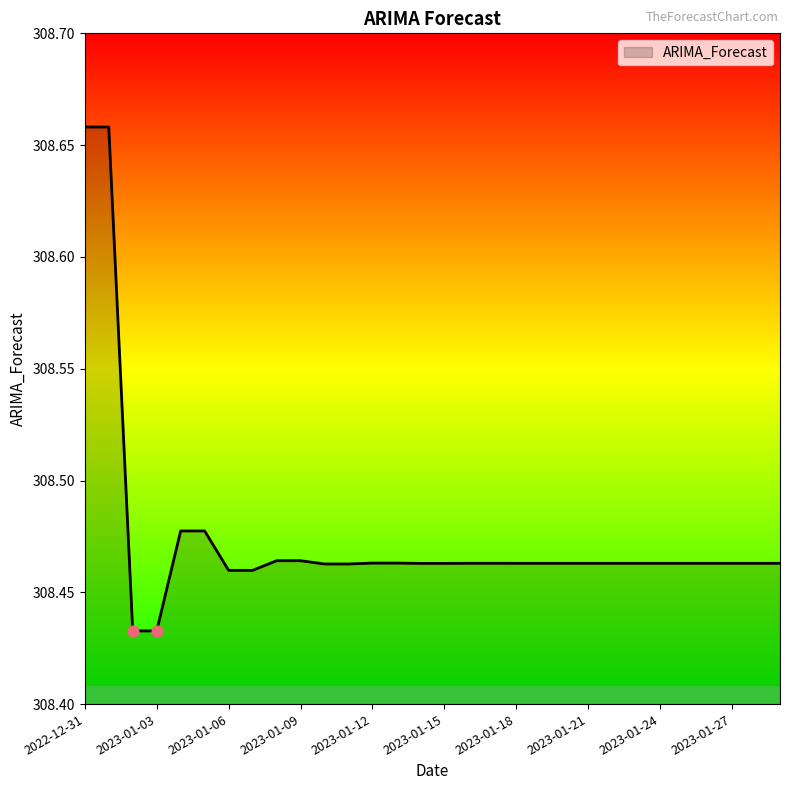

Is this an area chart (filled region under the line)?

Yes